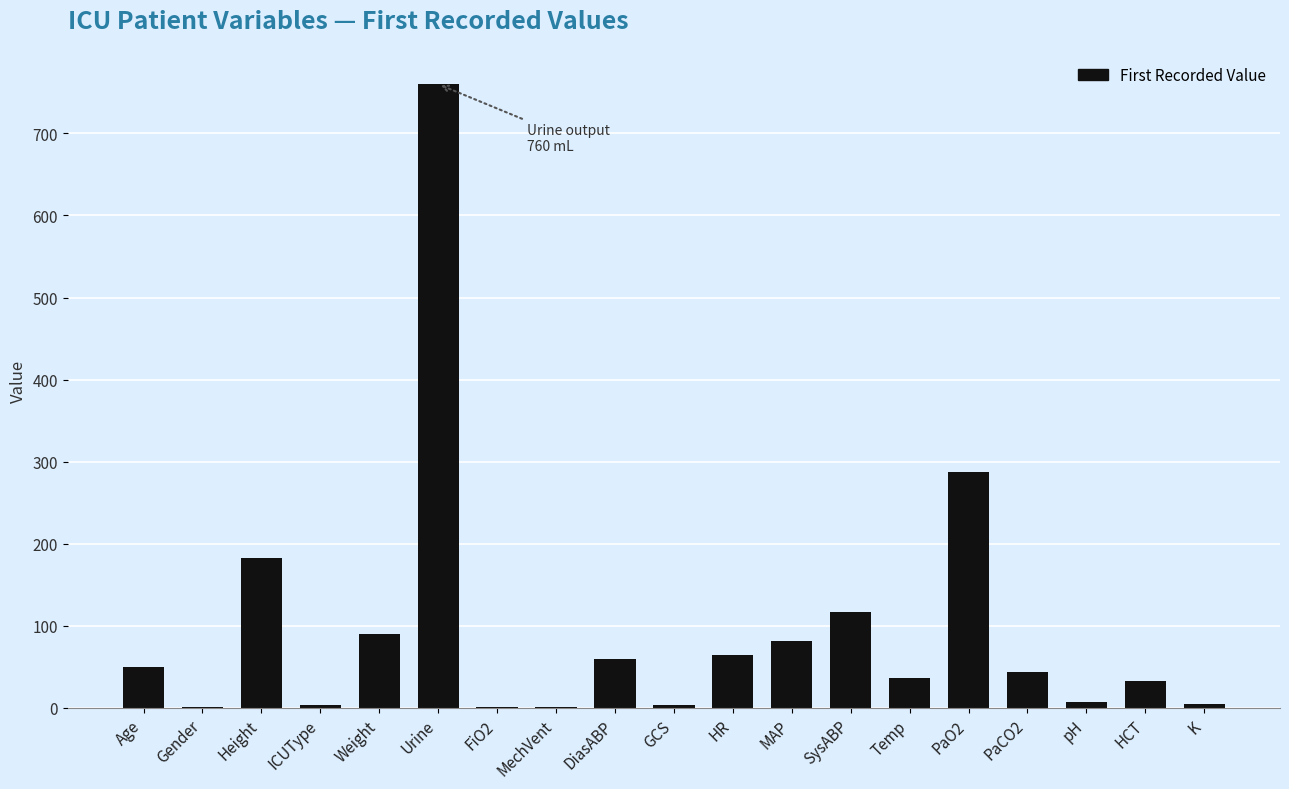

Which label corresponds to the largest value in the chart?

Urine